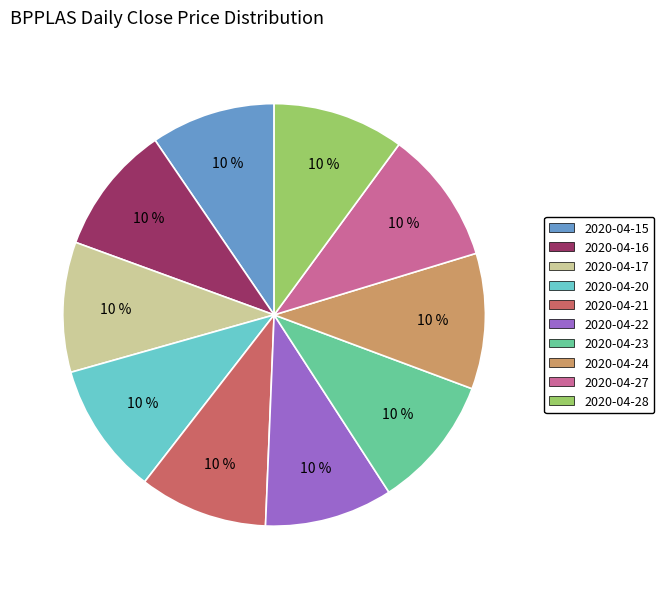

To the nearest percent, what is the combined percentage of 2020-04-24 and 2020-04-22?

20%